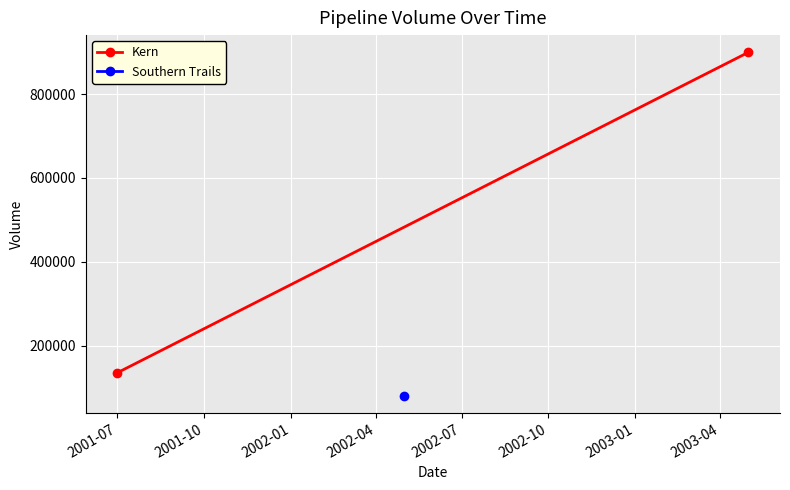

What is the ratio of the value at 2001-10 to the value at 2001-07?

6.7